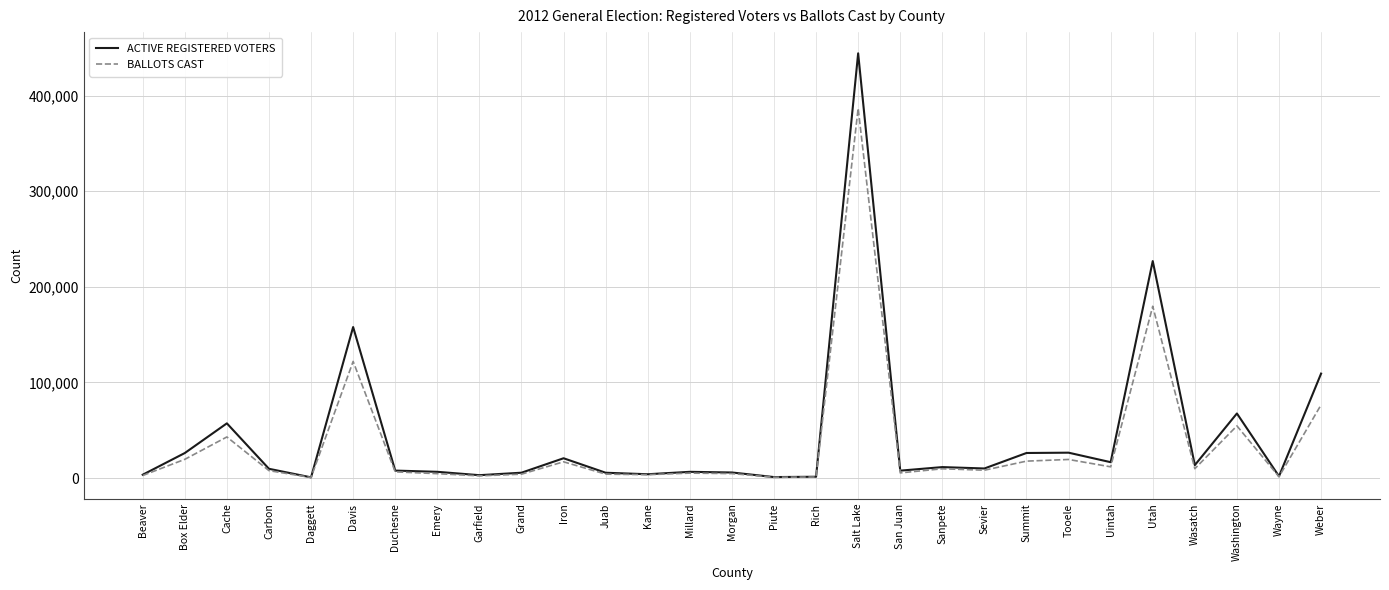

Which series has the largest total across all categories?

ACTIVE REGISTERED VOTERS